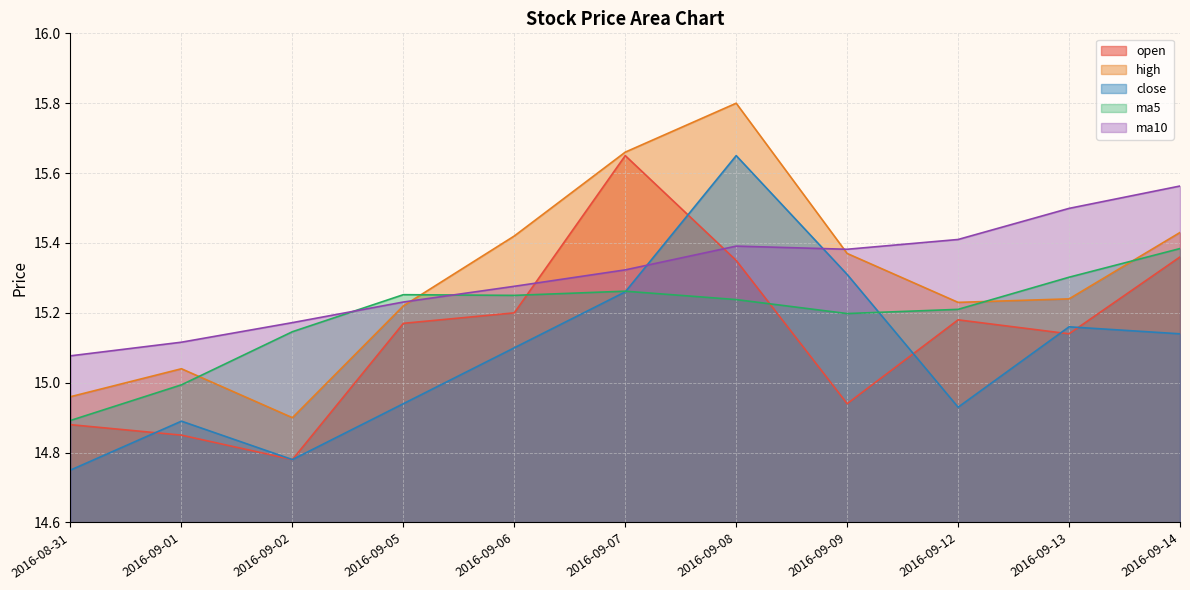

What is the minimum value shown in the chart?

14.8